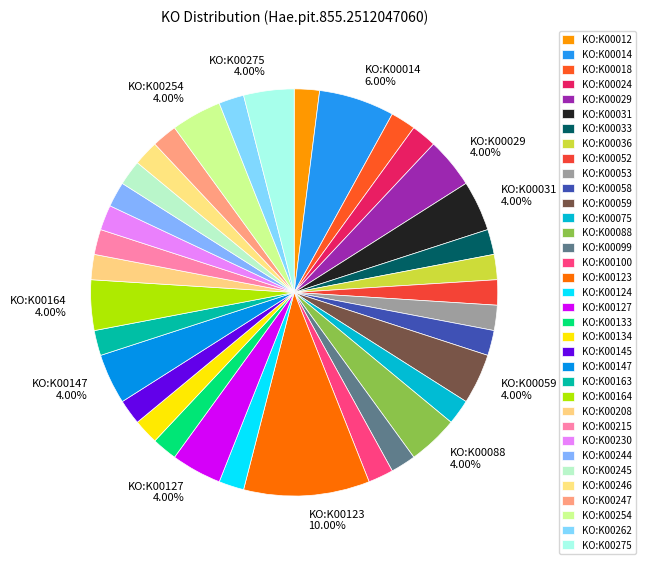

How many segments does this pie chart have?

35